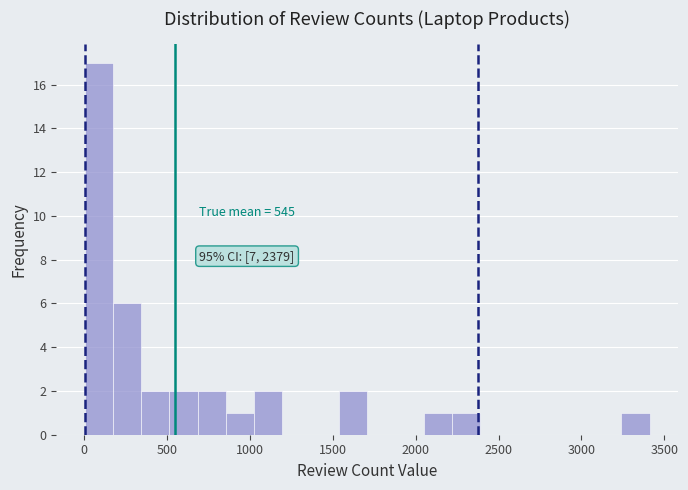

Around what value on the x-axis is the tallest bar? Give the approximate position of its centre, as read against the axis.

100